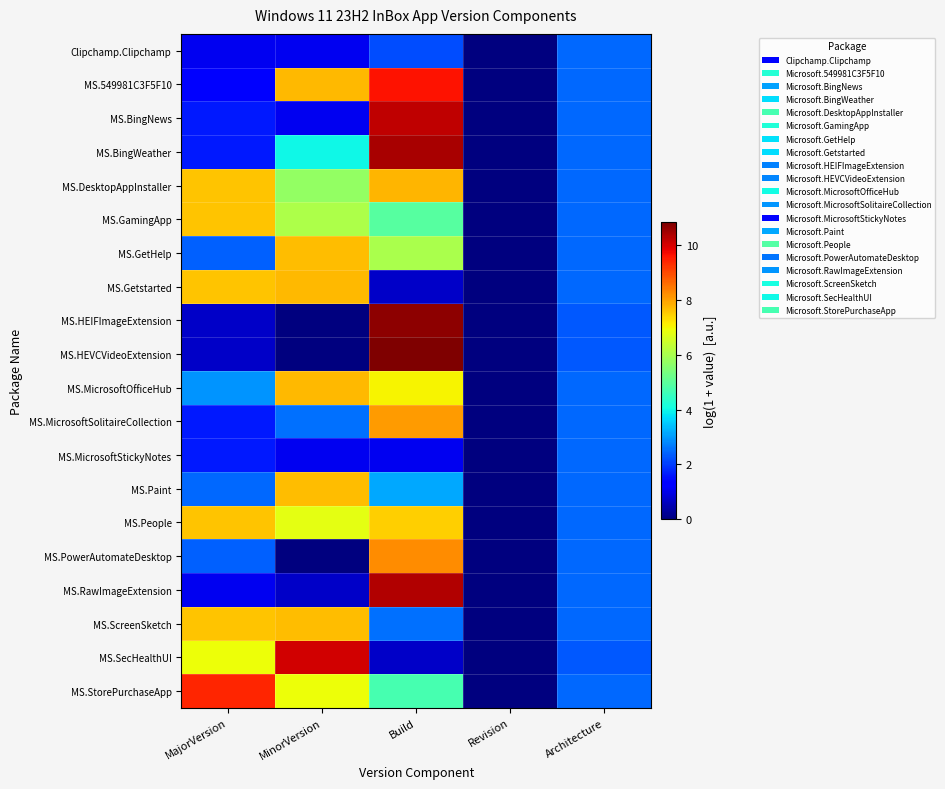

How many series are shown in this chart?

20